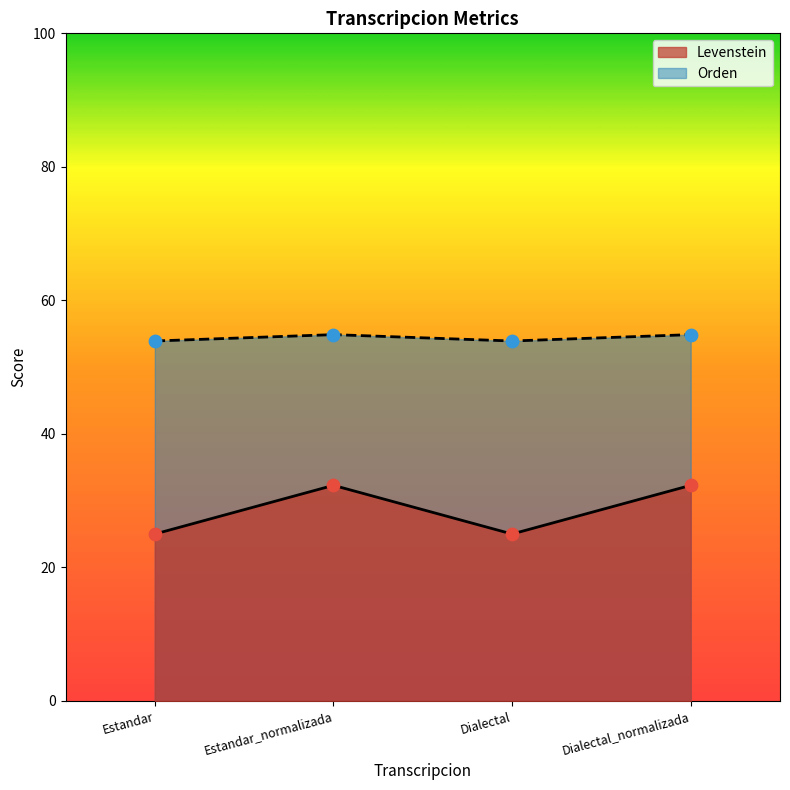

Is the value of Levenstein at Estandar greater than the value of Orden at Estandar_normalizada?

No